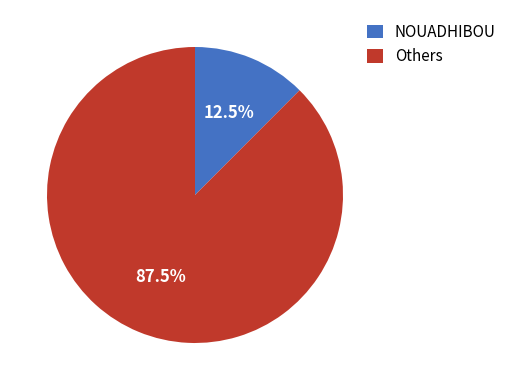

Is there any slice that represents more than half of the pie?

Yes